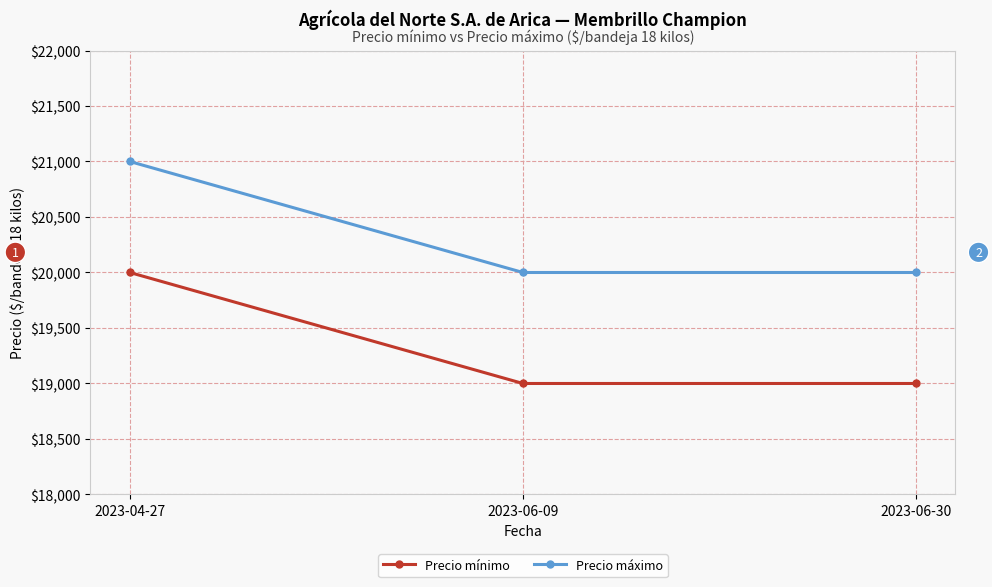

True or false: Precio máximo has a value of 21000 at 2023-04-27.

True